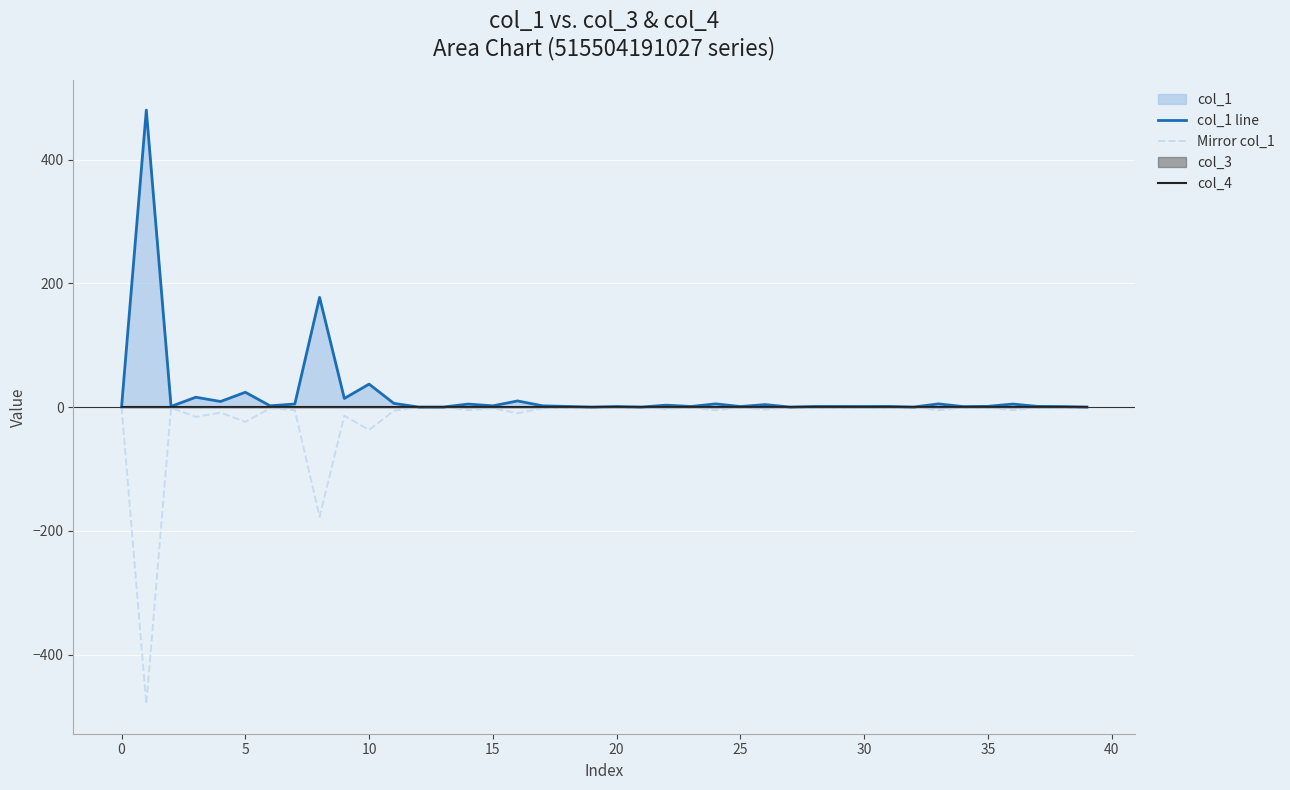

How many lines are shown in the chart?

3